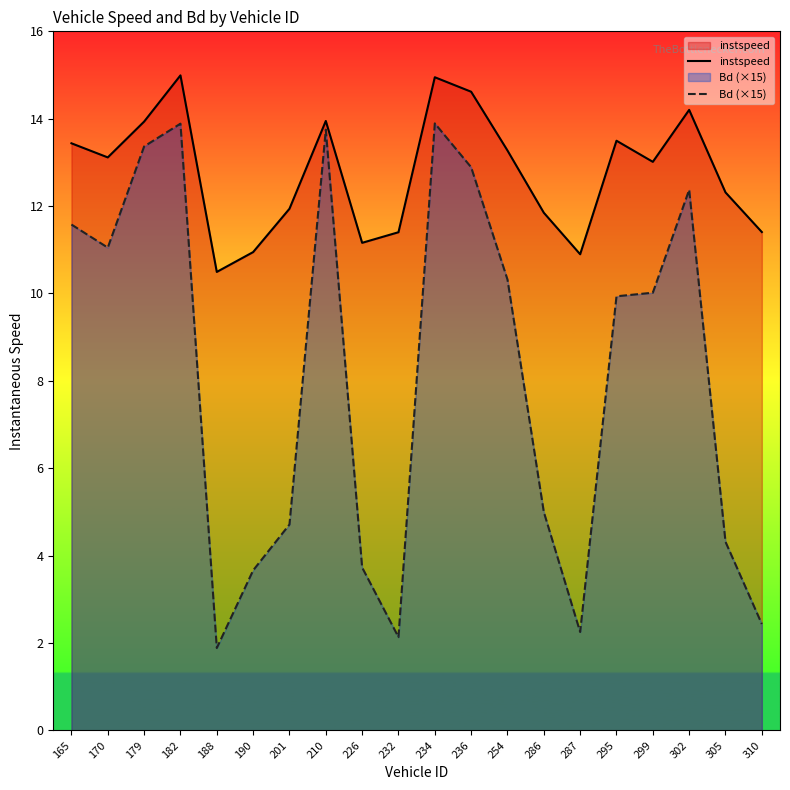

True or false: Bd (×15) and instspeed intersect in this chart.

False